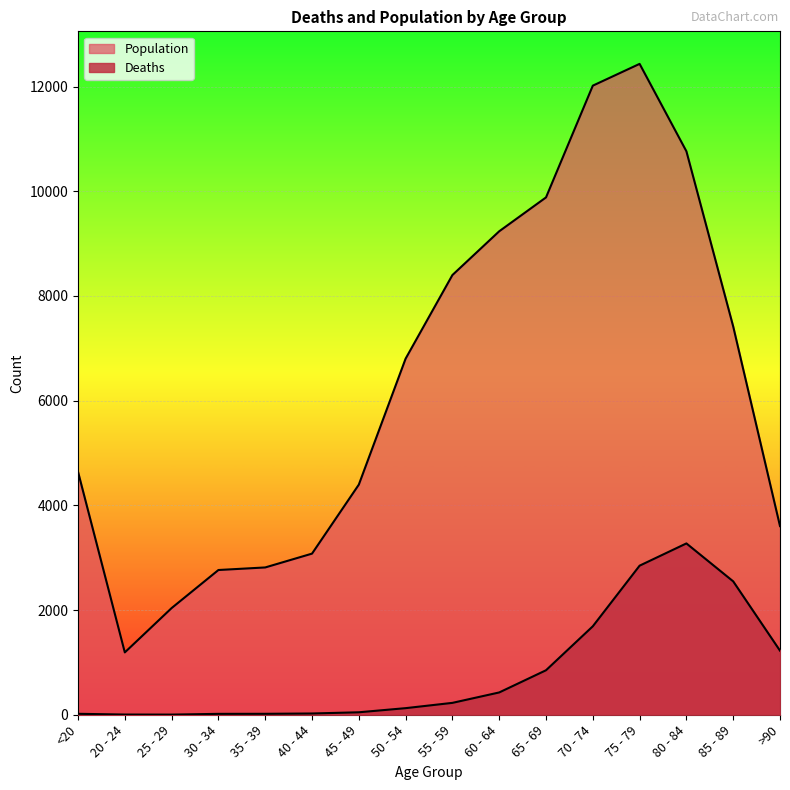

List the series in order of their peak value, highest first.

Population, Deaths